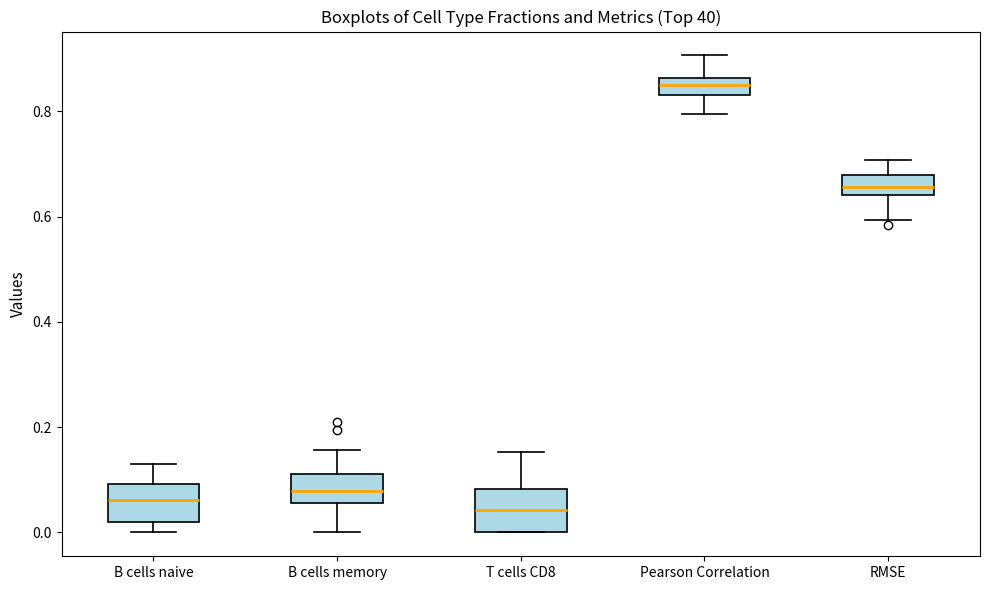

Reading left to right, read every box against the y-axis: the position of its median line, the range the box covers, and the ends of its whiskers. The values are not printed on the chart, so give them approximately, as read against the axis.

B cells naive: median 0.06, box 0.02 to 0.10, whiskers 0.00 to 0.14
B cells memory: median 0.08, box 0.06 to 0.12, whiskers 0.00 to 0.16
T cells CD8: median 0.04, box 0.00 to 0.08, whiskers 0.00 to 0.16
Pearson Correlation: median 0.86 (inside the box), box 0.84 to 0.86, whiskers 0.80 to 0.90
RMSE: median 0.66, box 0.64 to 0.68, whiskers 0.60 to 0.70